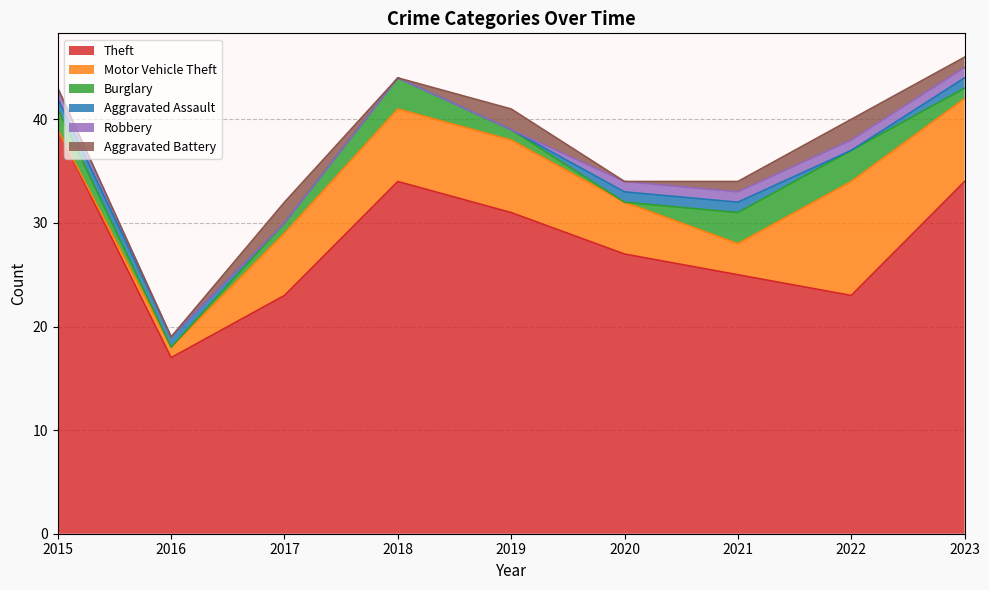

Which series has the widest spread of values?

Theft